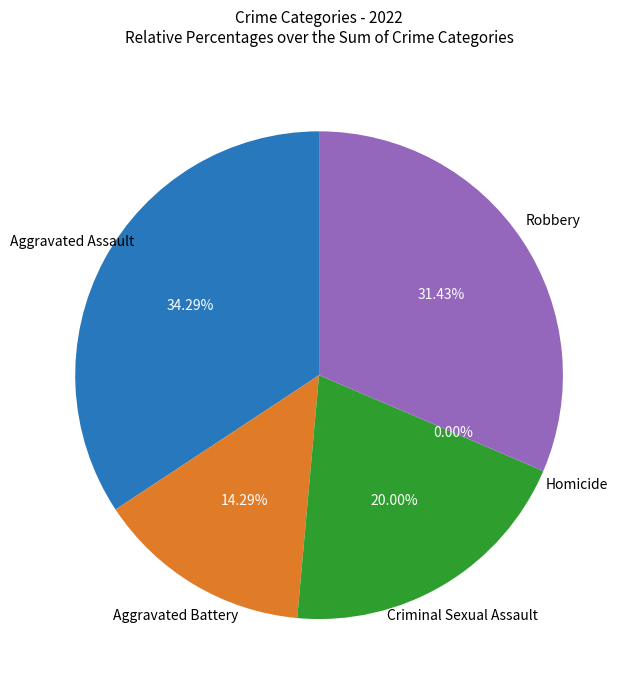

Combined, do Criminal Sexual Assault and Aggravated Assault account for over 50%?

Yes